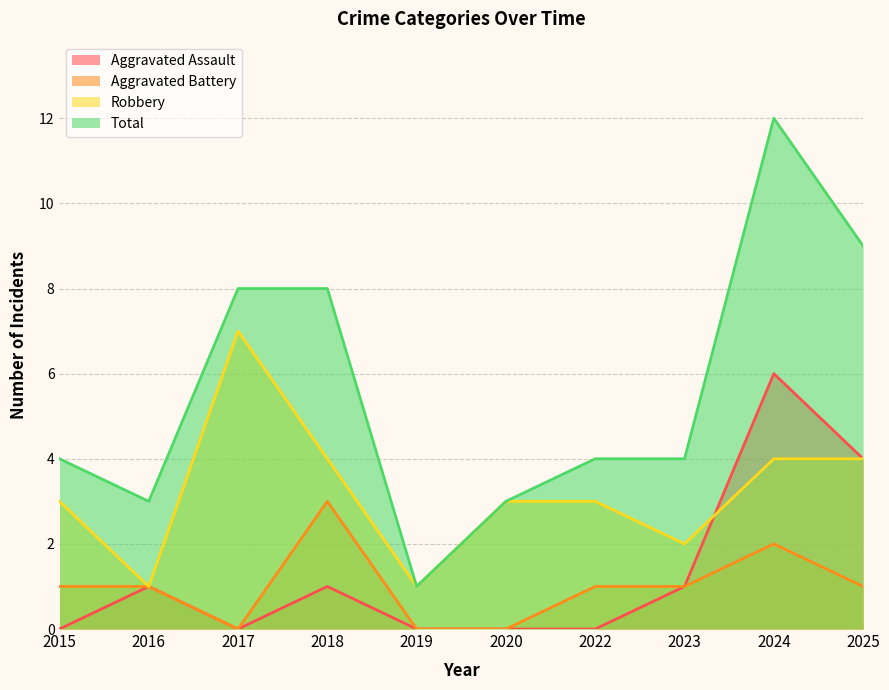

Rank the categories by Robbery value from highest to lowest.

2017, 2018, 2024, 2025, 2015, 2020, 2022, 2023, 2016, 2019